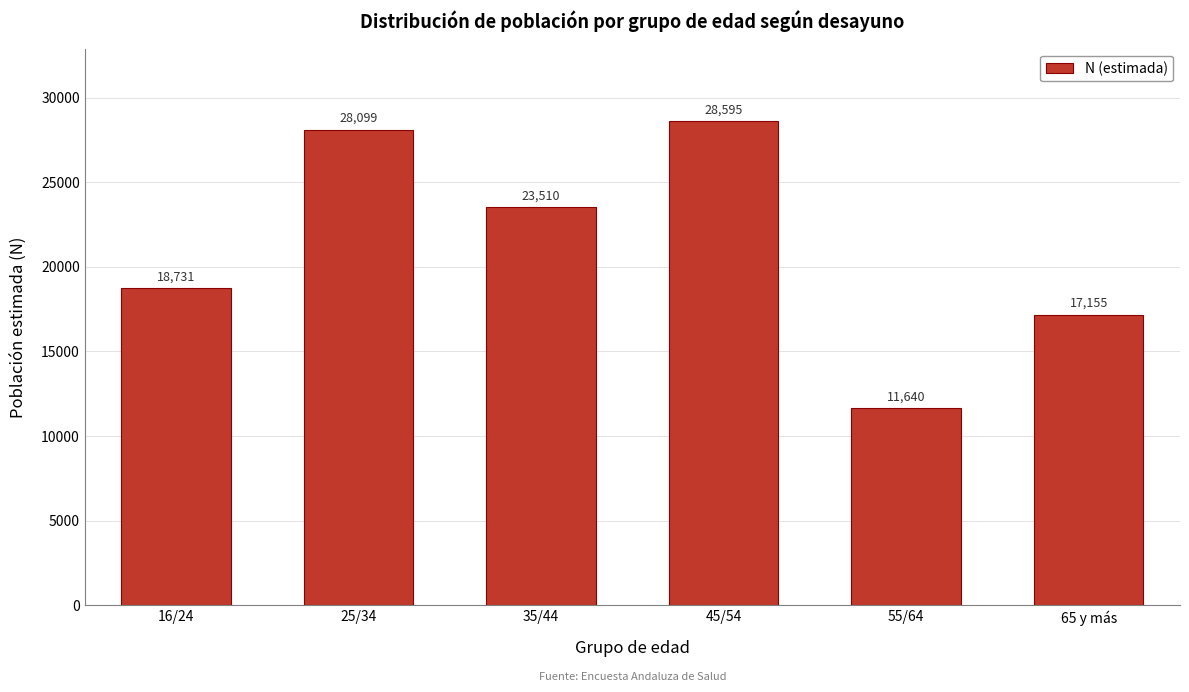

Reading right to left, extract all data points from this chart.

65 y más=17155	55/64=11640	45/54=28595	35/44=23510	25/34=28099	16/24=18731